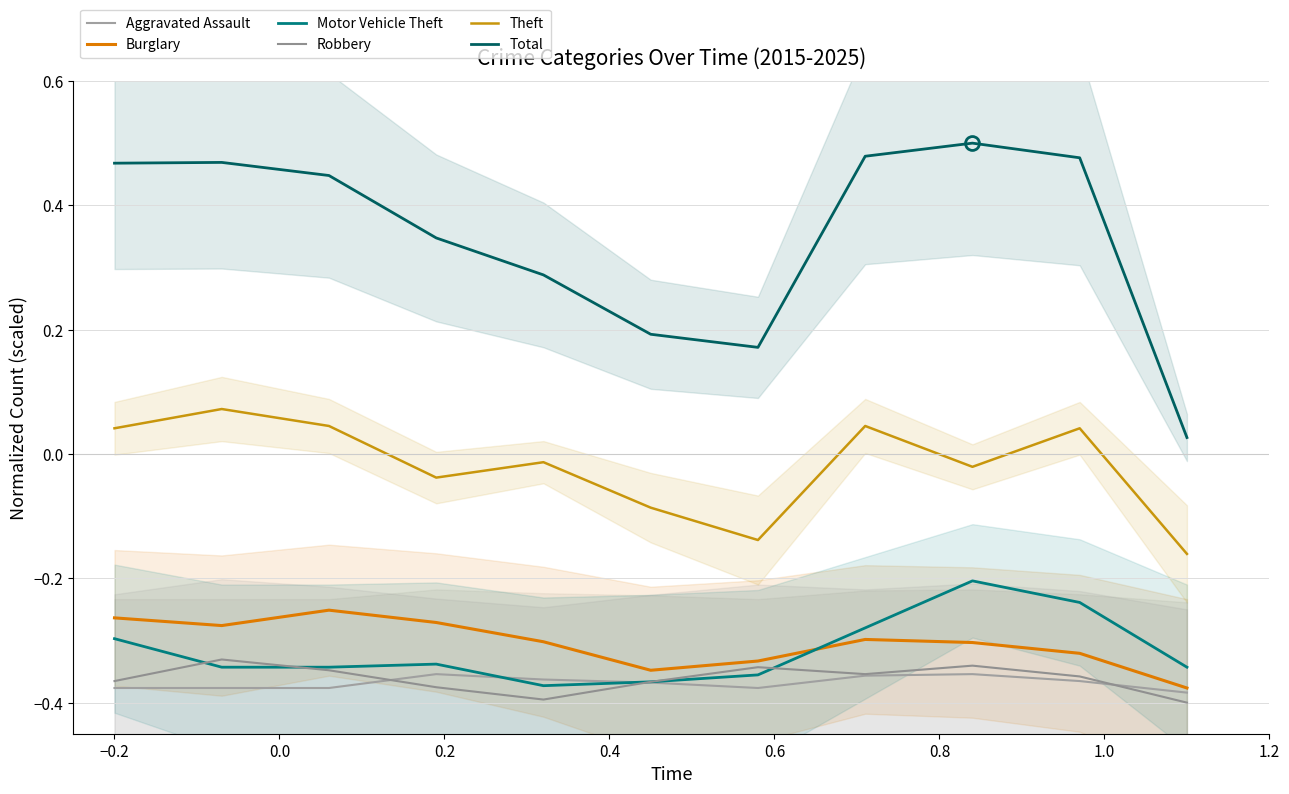

Which series has the largest total across all categories?

Total